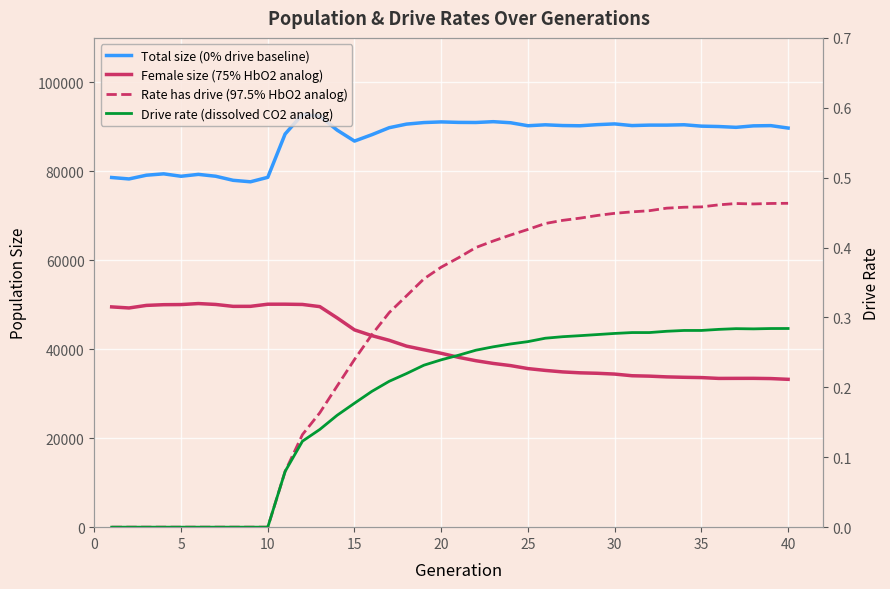

How many interior local peaks does the Total size (0% drive baseline) series have?

9